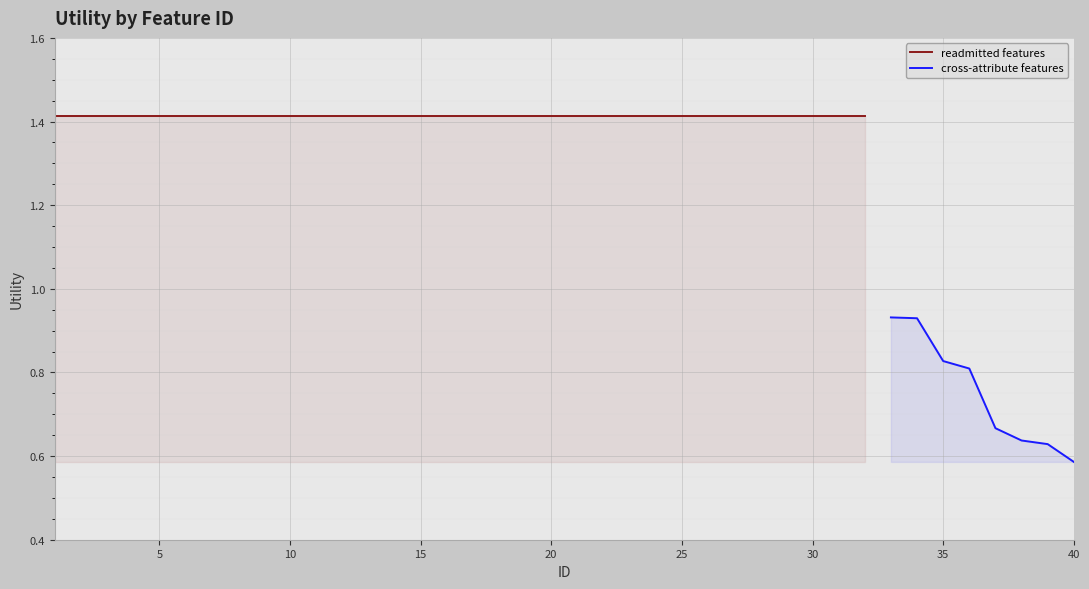

Reading left to right, transcribe all the data shown in this chart.

1=1.4	2=1.4	3=1.4	4=1.4	5=1.4	6=1.4	7=1.4	8=1.4	9=1.4	10=1.4	11=1.4	12=1.4	13=1.4	14=1.4	15=1.4	16=1.4	17=1.4	18=1.4	19=1.4	20=1.4	21=1.4	22=1.4	23=1.4	24=1.4	25=1.4	26=1.4	27=1.4	28=1.4	29=1.4	30=1.4	31=1.4	32=1.4	33=0.9	34=0.9	35=0.8	36=0.8	37=0.7	38=0.6	39=0.6	40=0.6